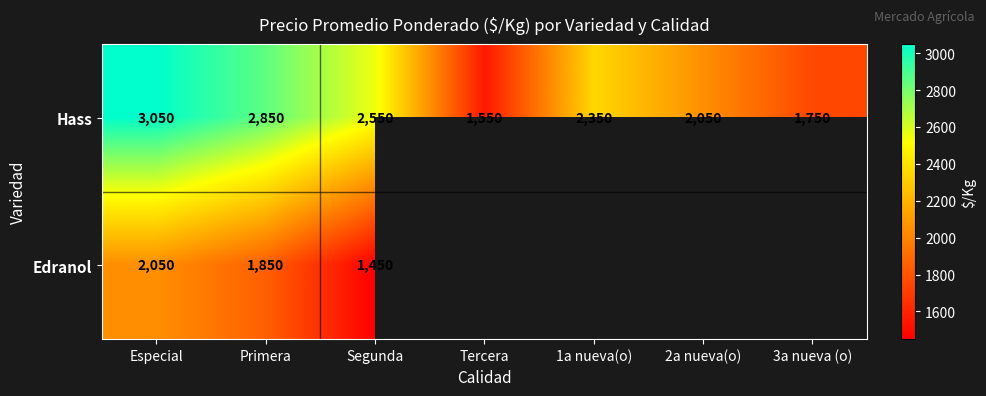

How many data points in Hass are less than 2350?

3